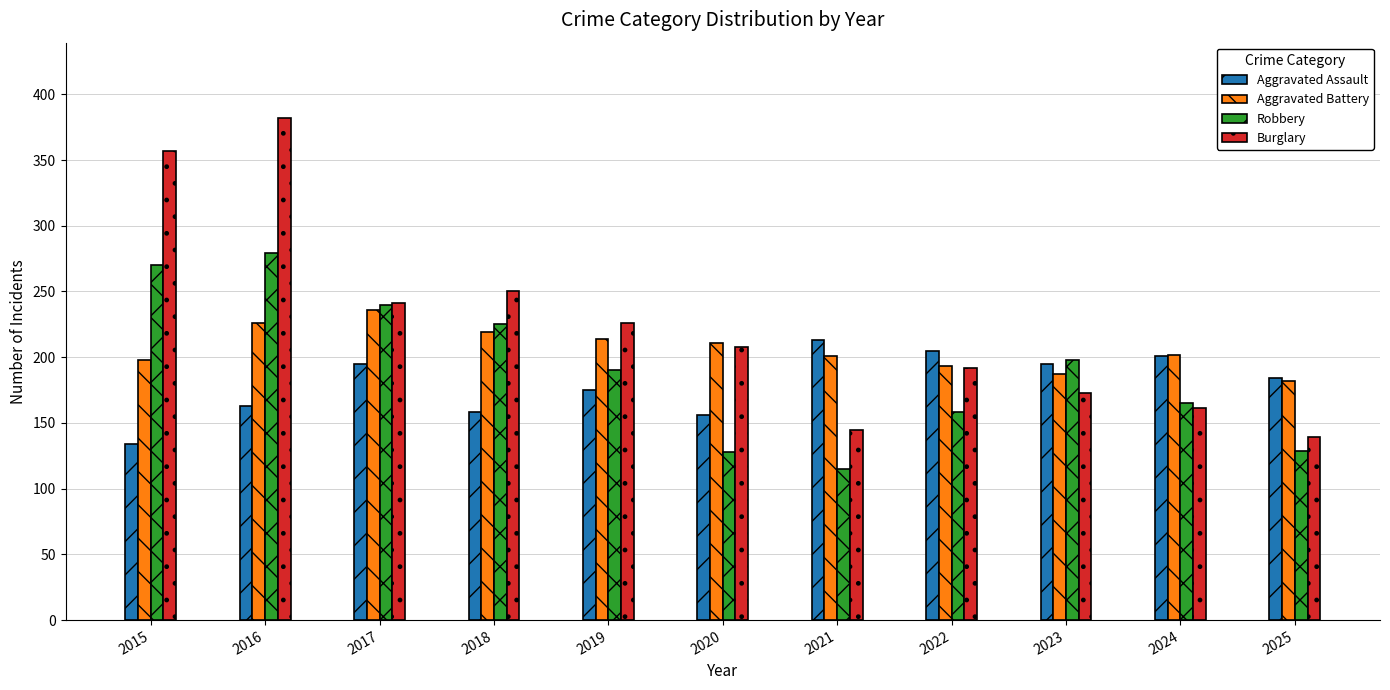

What is the sum of all Burglary values?

2474